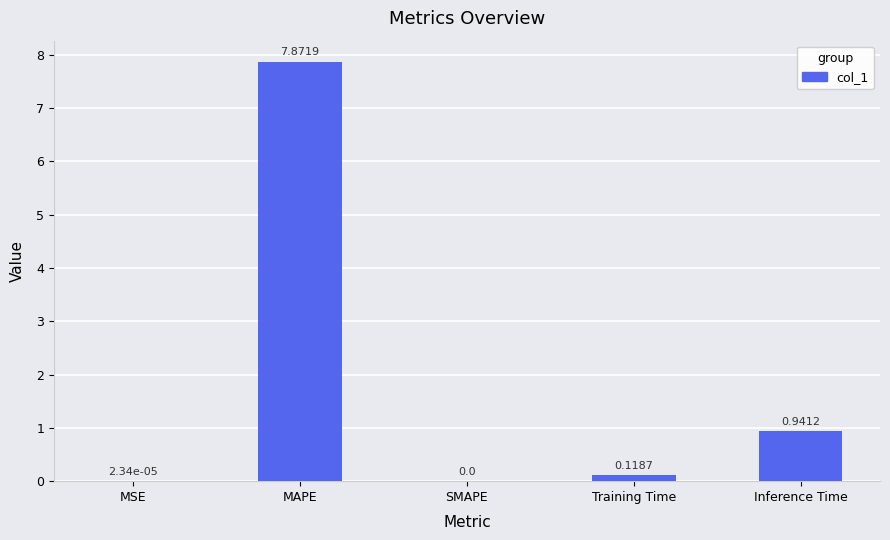

How many values exceed 0?

4